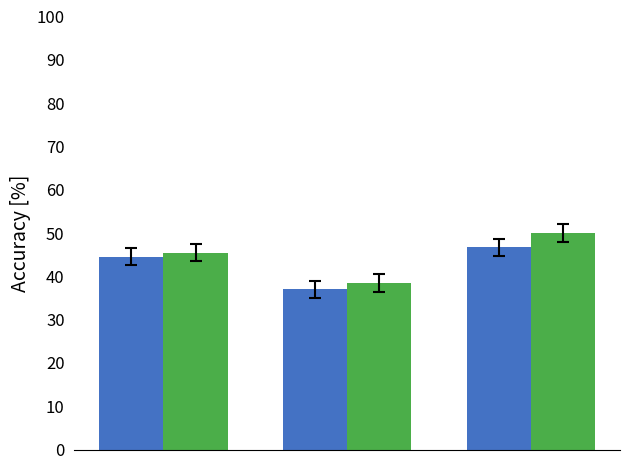

What is the maximum value shown in the chart?

50.0